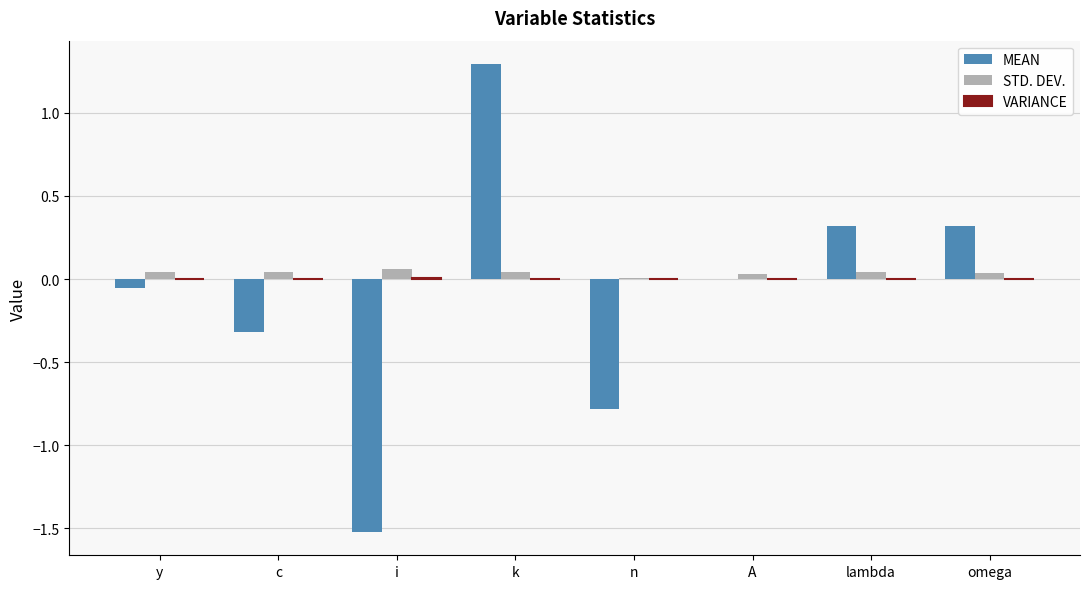

Are the bars horizontal?

No